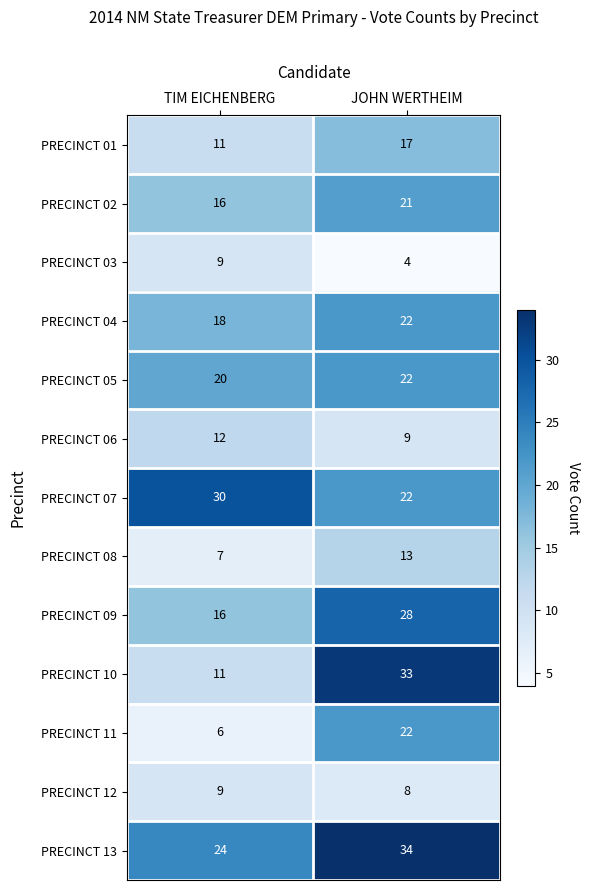

At which category is the sum across all series the highest?

JOHN WERTHEIM